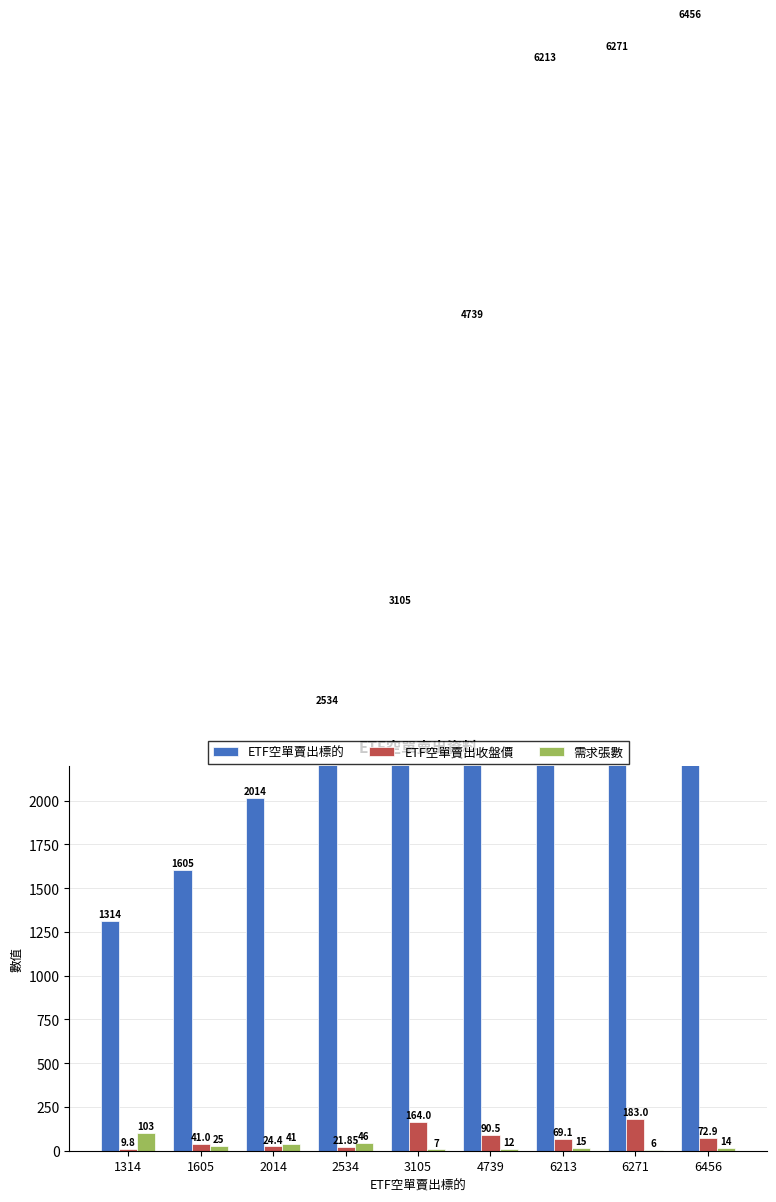

The 需求張數 series shows 1.7 at 6271. True or false?

False